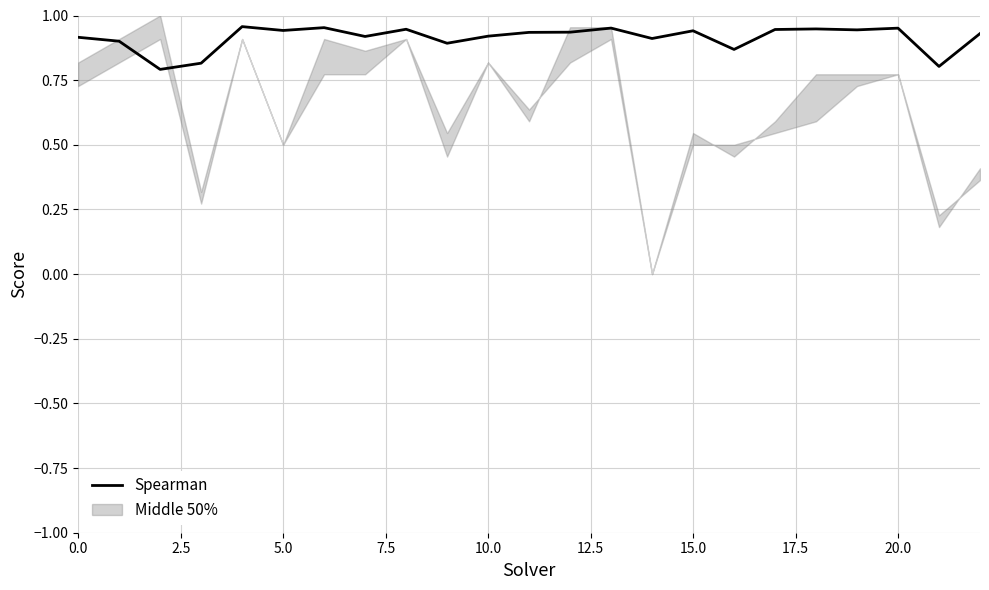

What is the label of the 3rd point from the right?

20